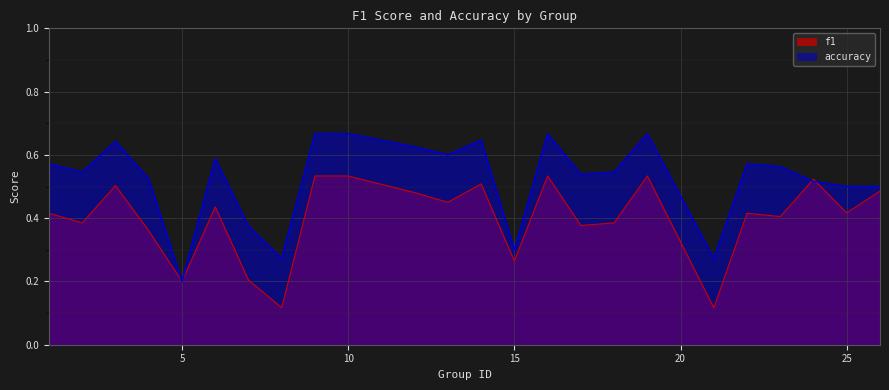

What is the lowest value of the accuracy series?

0.2